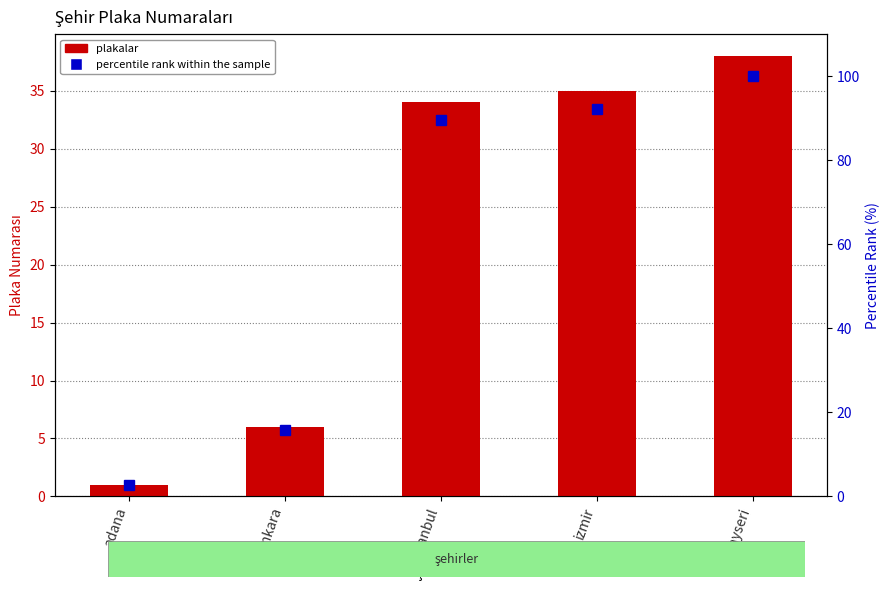

True or false: plakalar has a value of 34.0 at istanbul.

True